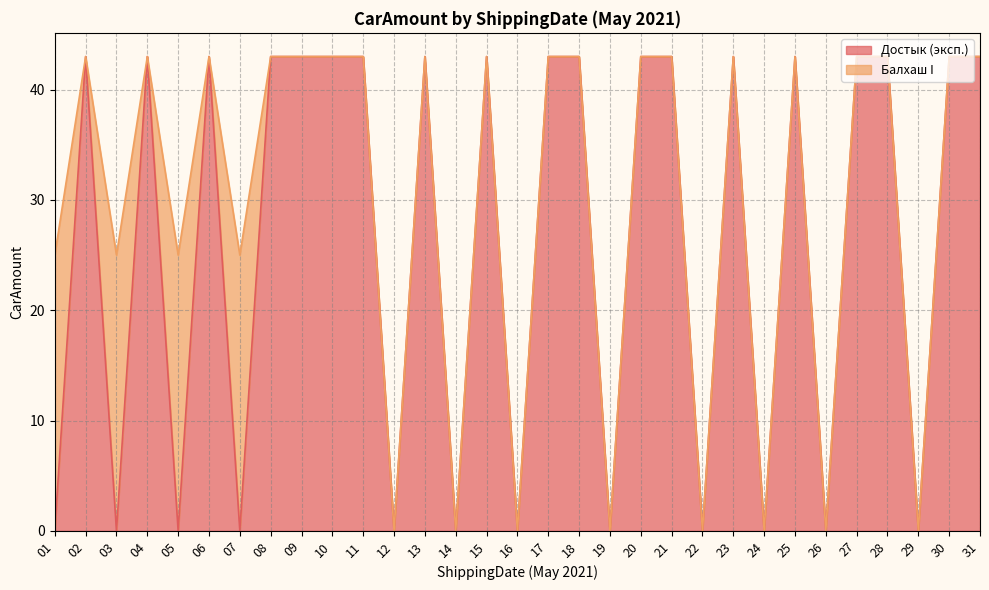

The chart shows a value of 0 at 29. True or false?

True